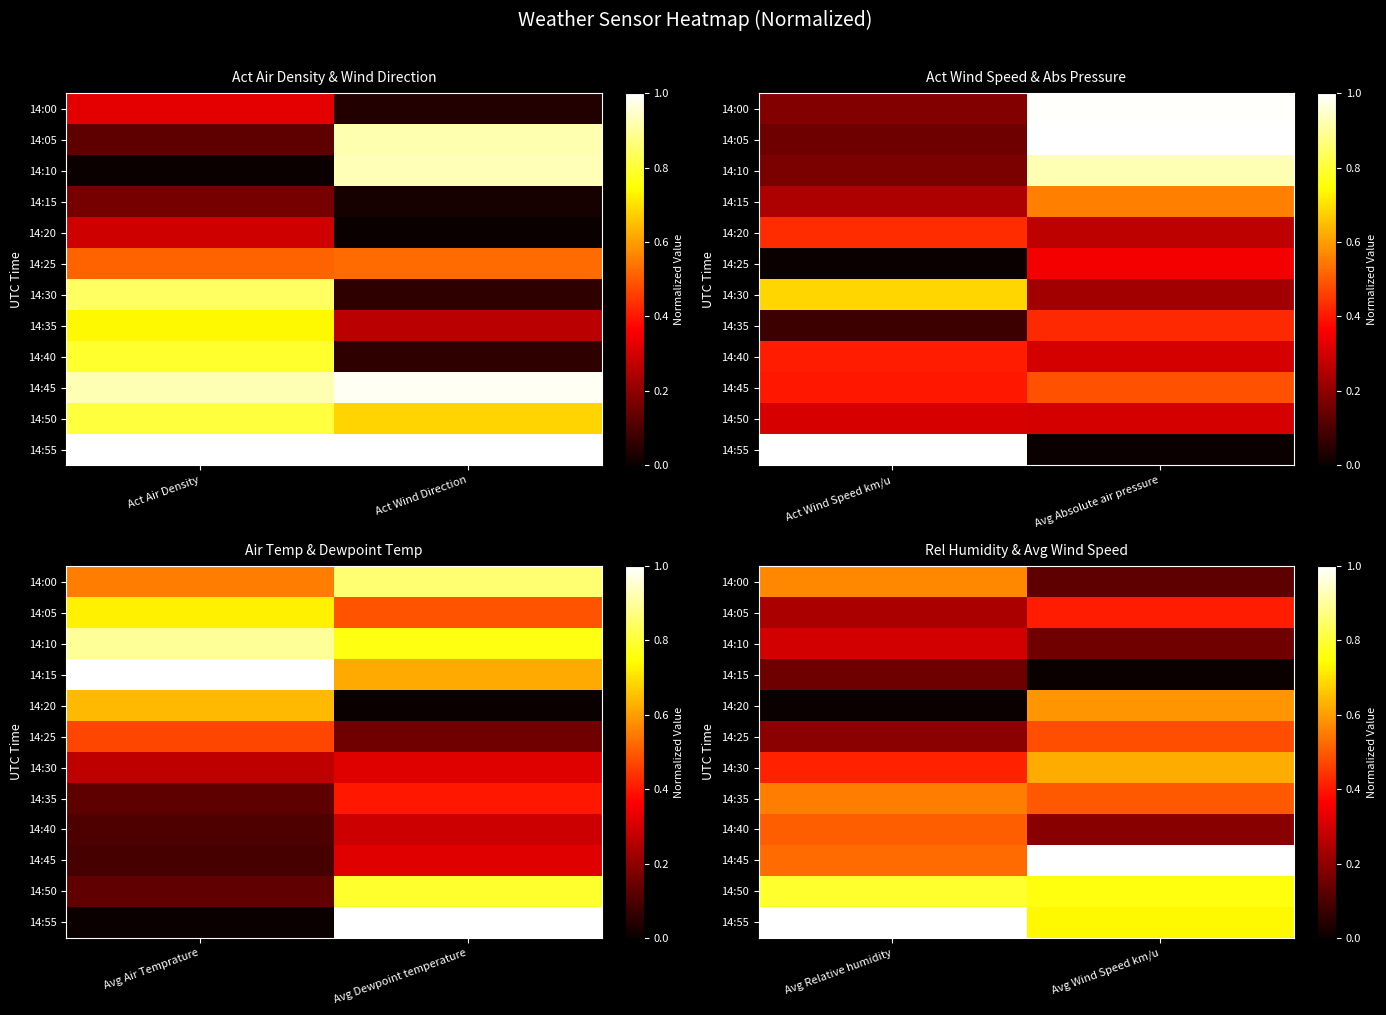

Between Act Air Density and Act Wind Direction, which is larger?

Act Air Density